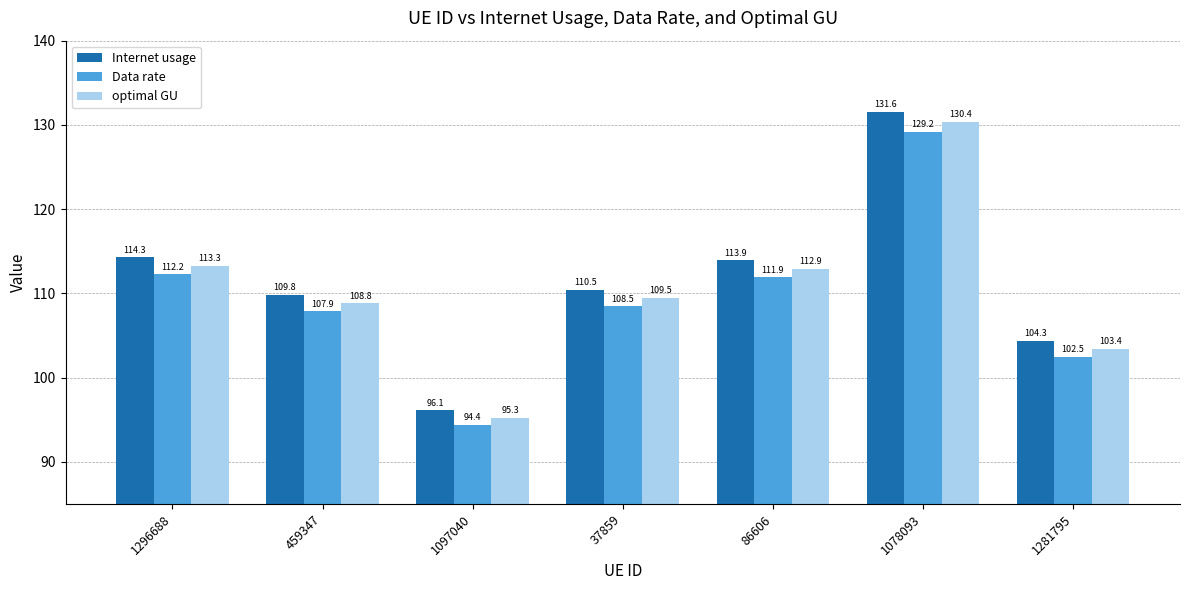

At which category does the chart reach its peak across all series?

1078093